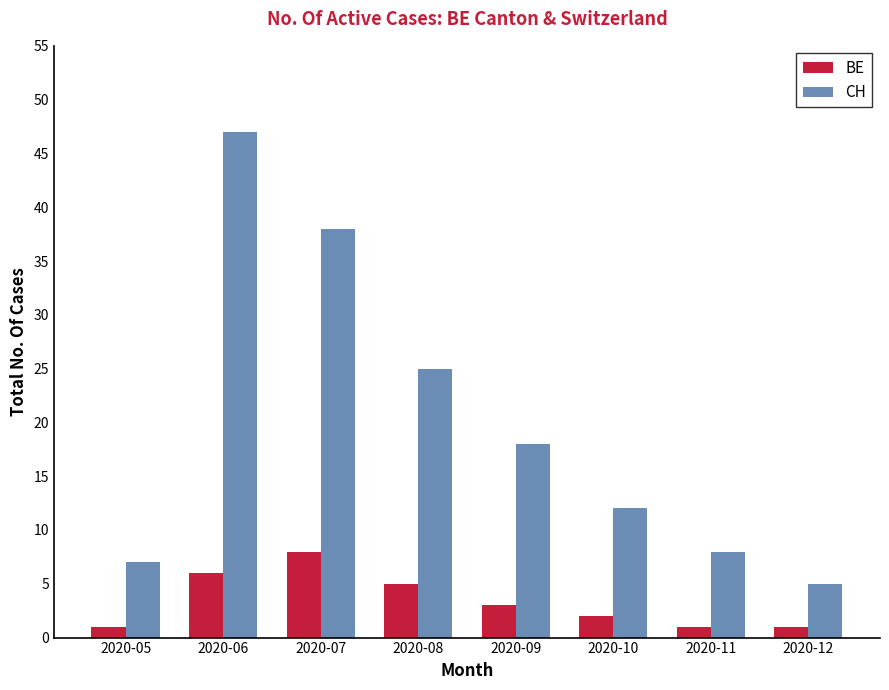

Where does the BE series first go above 3?

2020-06